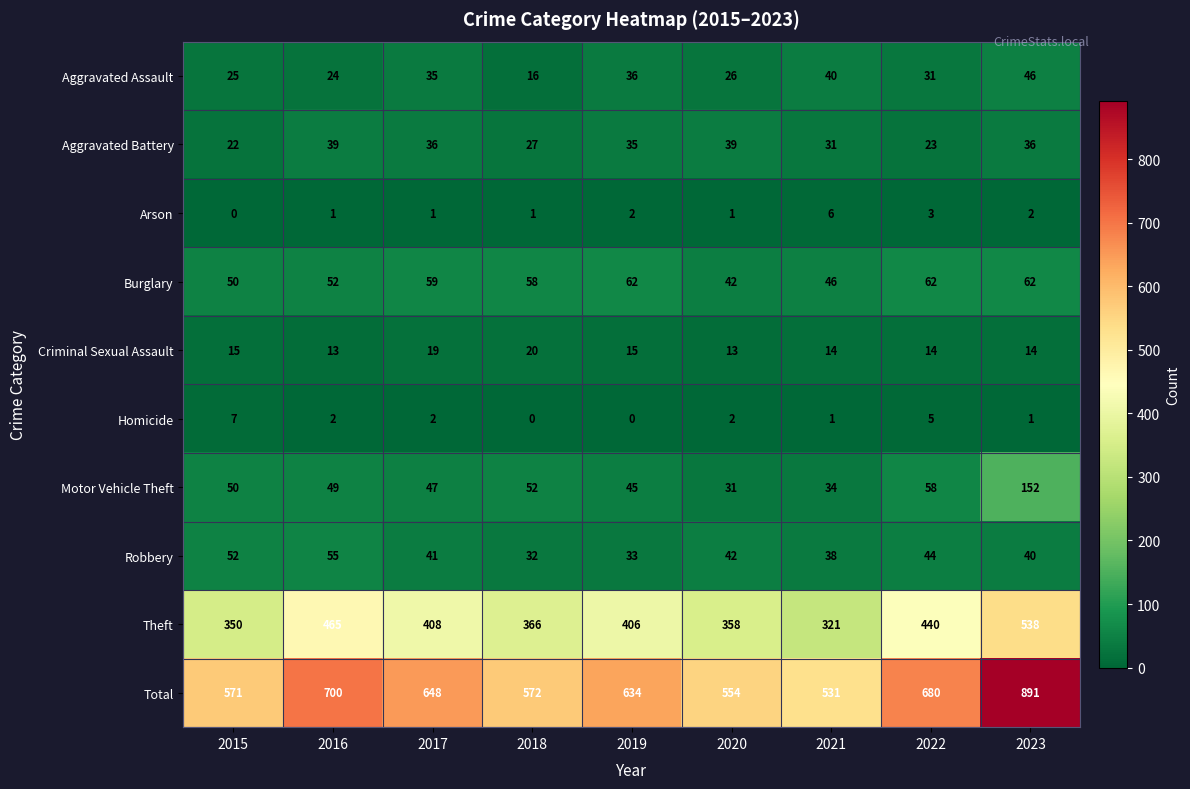

Rank the series by their maximum value, from highest to lowest.

Total, Theft, Motor Vehicle Theft, Burglary, Robbery, Aggravated Assault, Aggravated Battery, Criminal Sexual Assault, Homicide, Arson